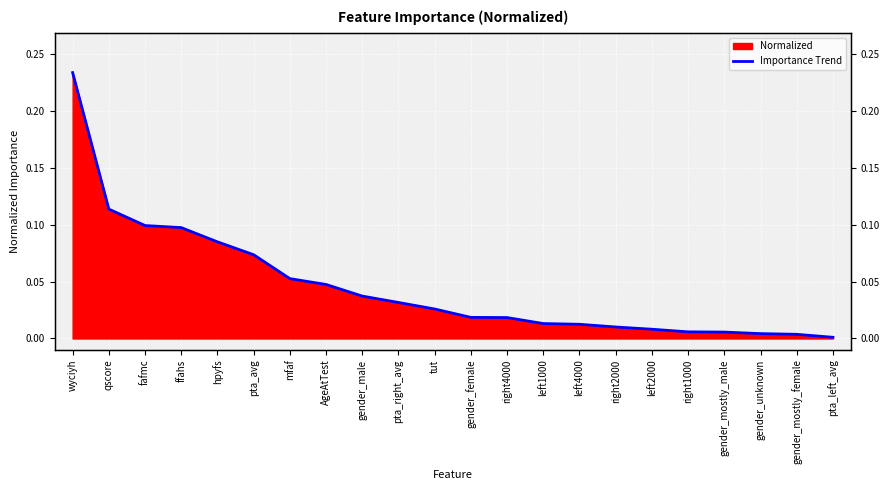

What is the difference between the maximum and second lowest values?

0.2